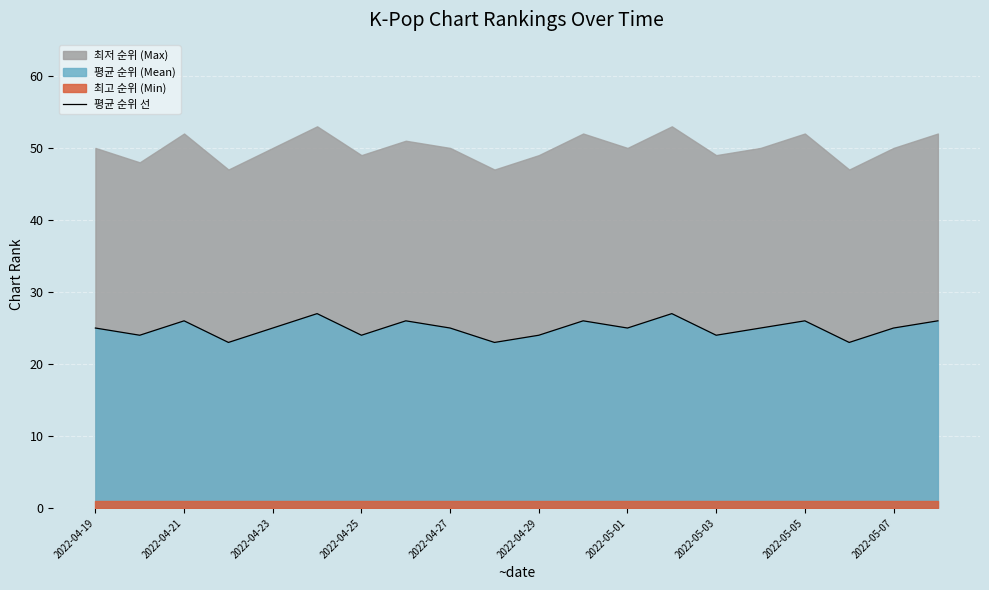

How many lines are shown in the chart?

1